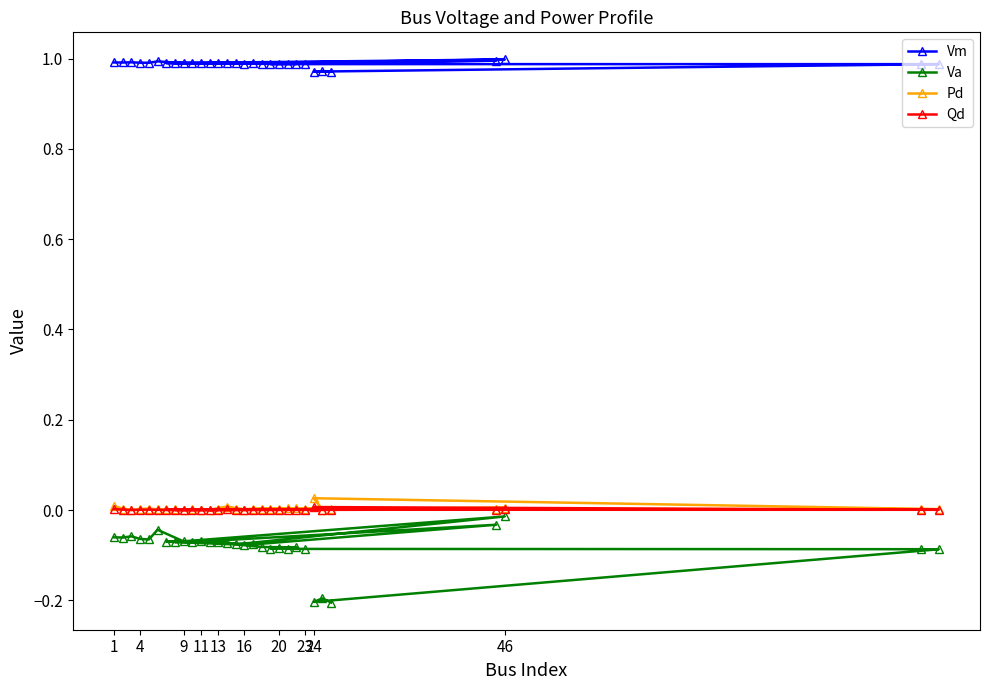

Is it true that Qd equals 0.0 at 24?

True